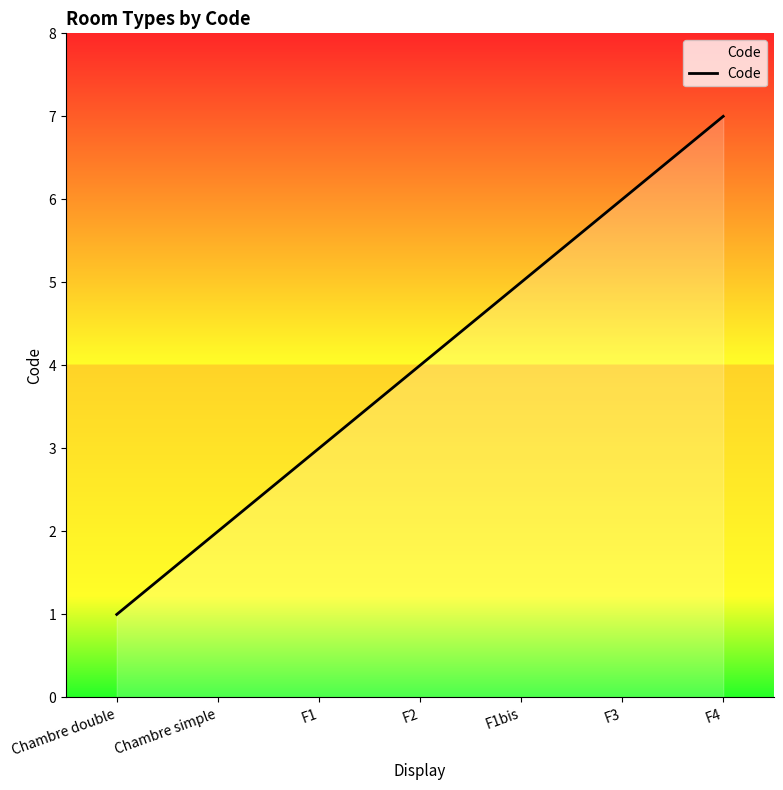

True or false: the data shows 4 at F2.

True